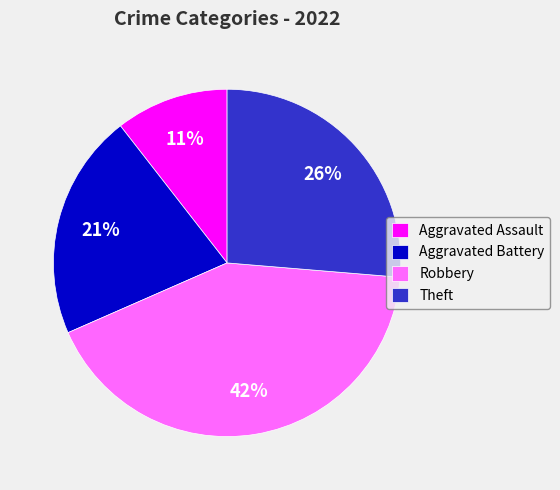

True or false: Robbery accounts for 42% of the total.

True